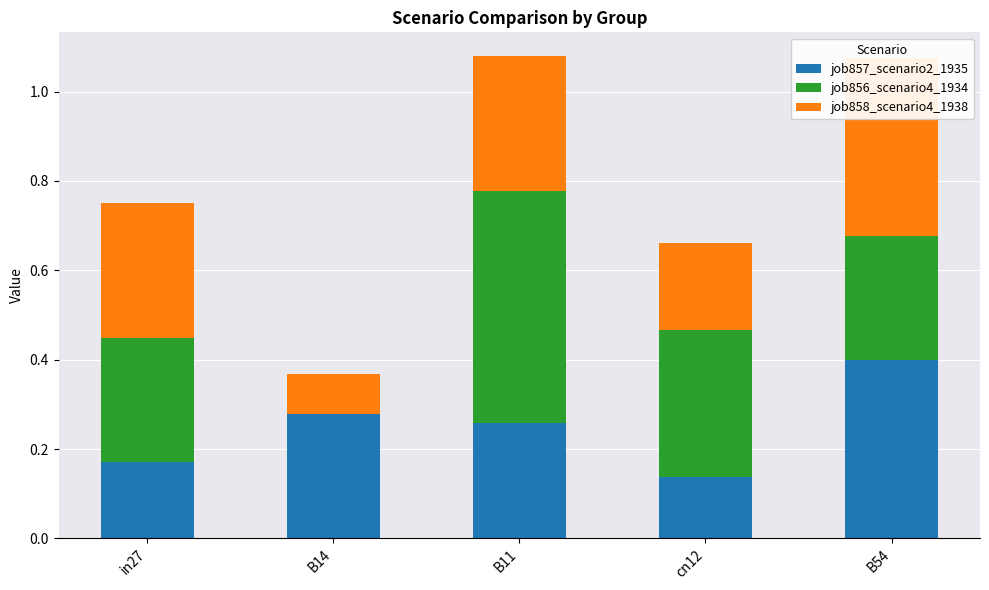

What is the difference between the highest and lowest values at B11?

0.3